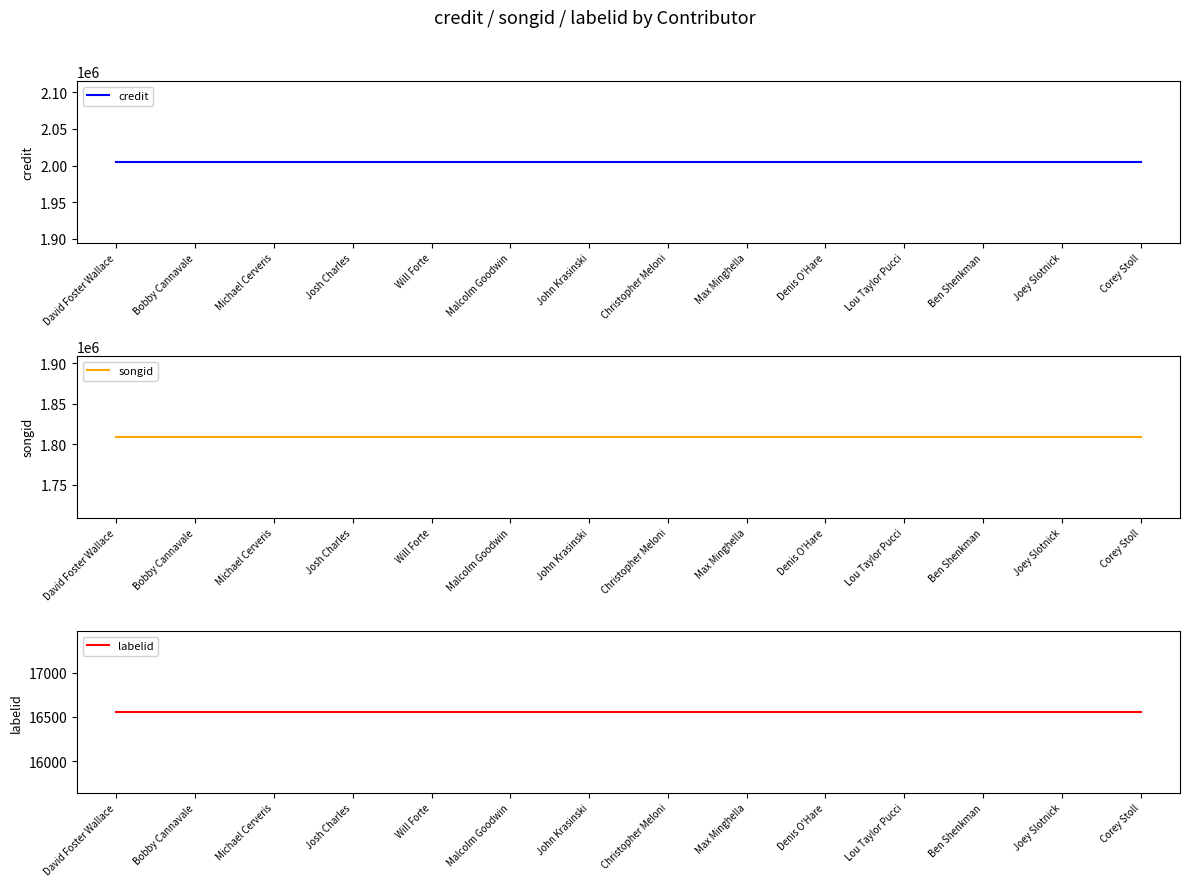

At how many categories does at least one series exceed 1544684?

14